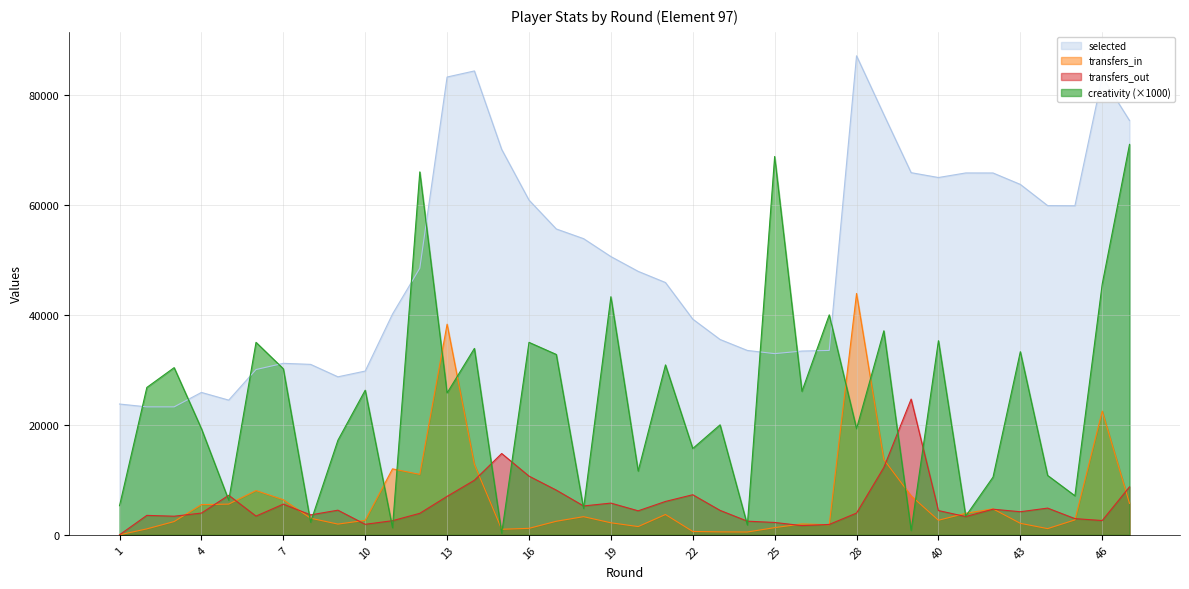

What is the difference between the highest and lowest values at 3?

27991